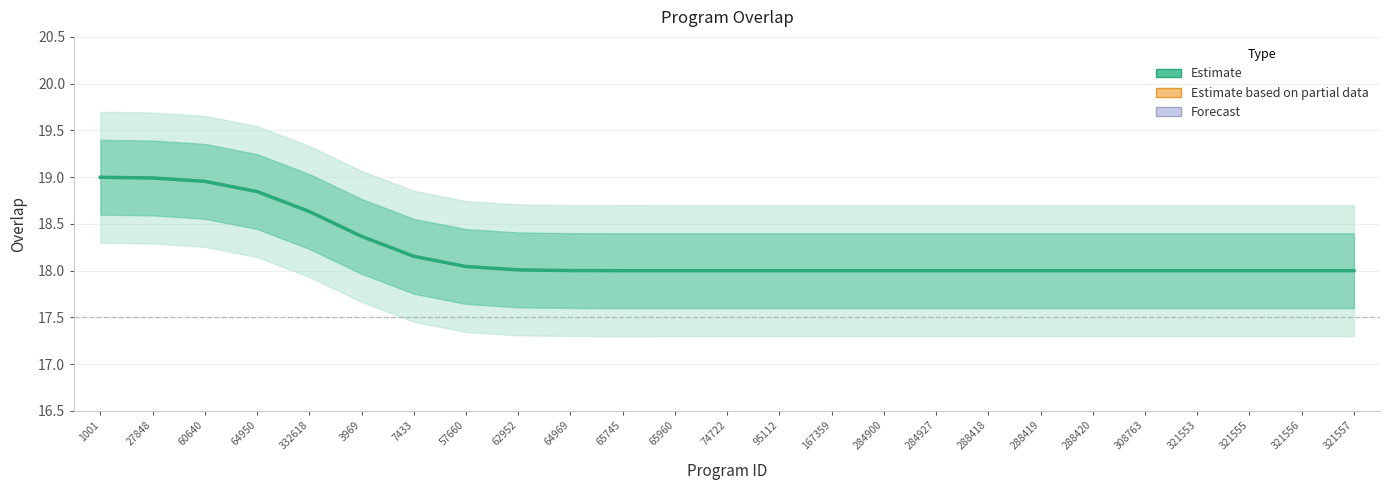

How many lines are shown in the chart?

1